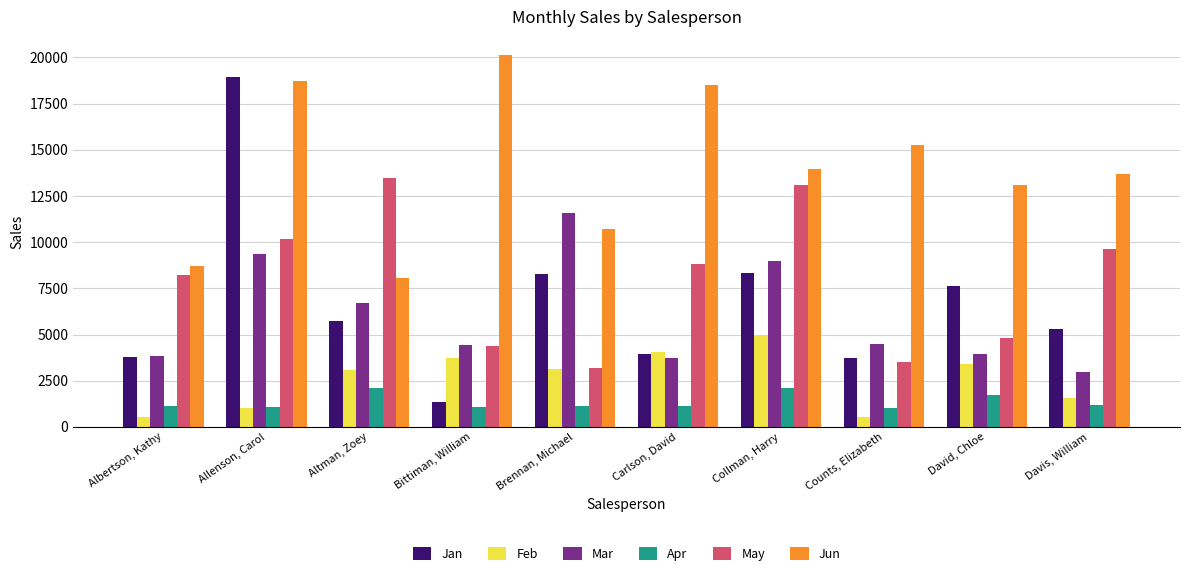

True or false: Feb has a value of 3428 at David, Chloe.

True